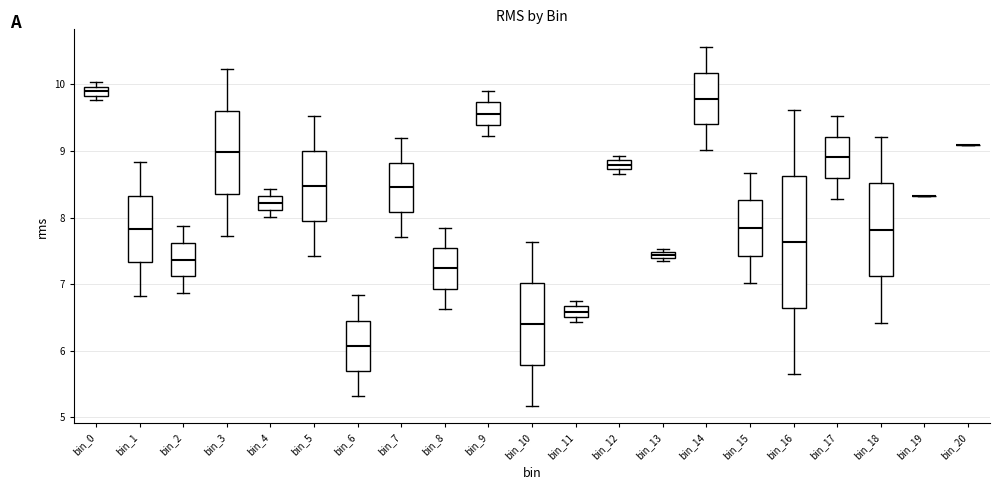

Which box is the tallest, from its lower edge to its upper edge?

bin_16